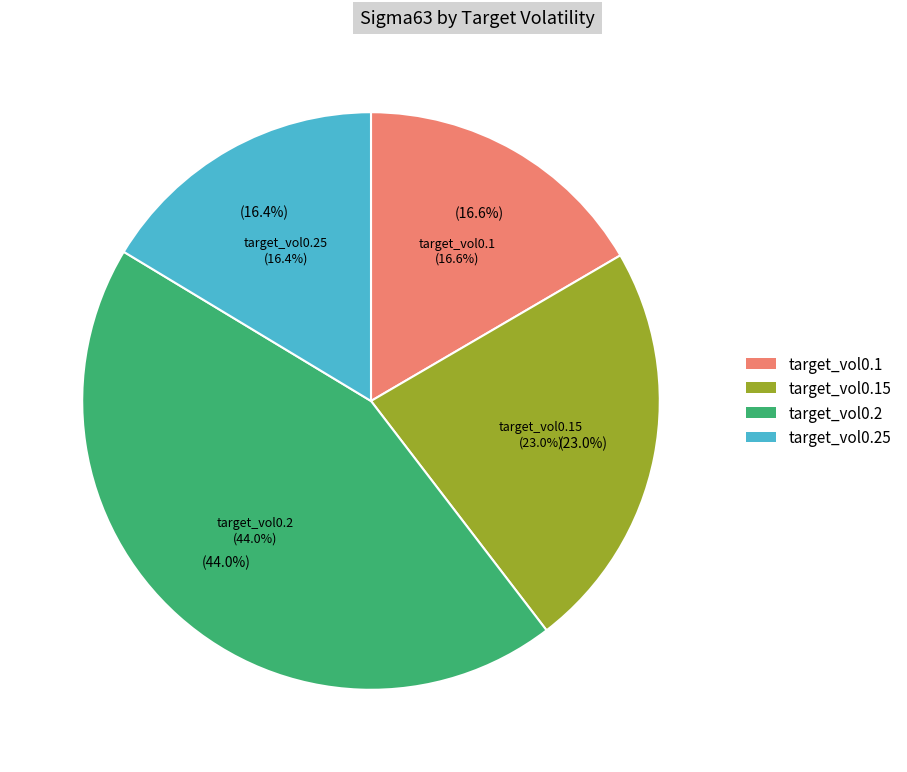

Count the number of slices in the pie.

4